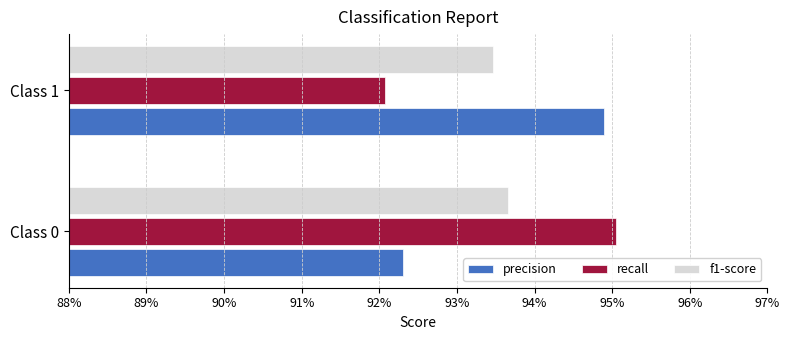

Which category has the lowest value across all series?

Class 1